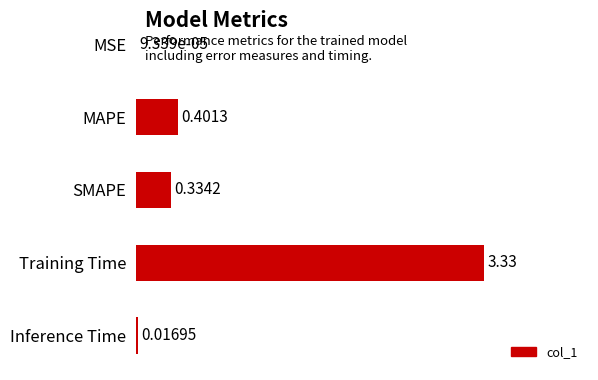

Which category has the highest value across all series?

Training Time